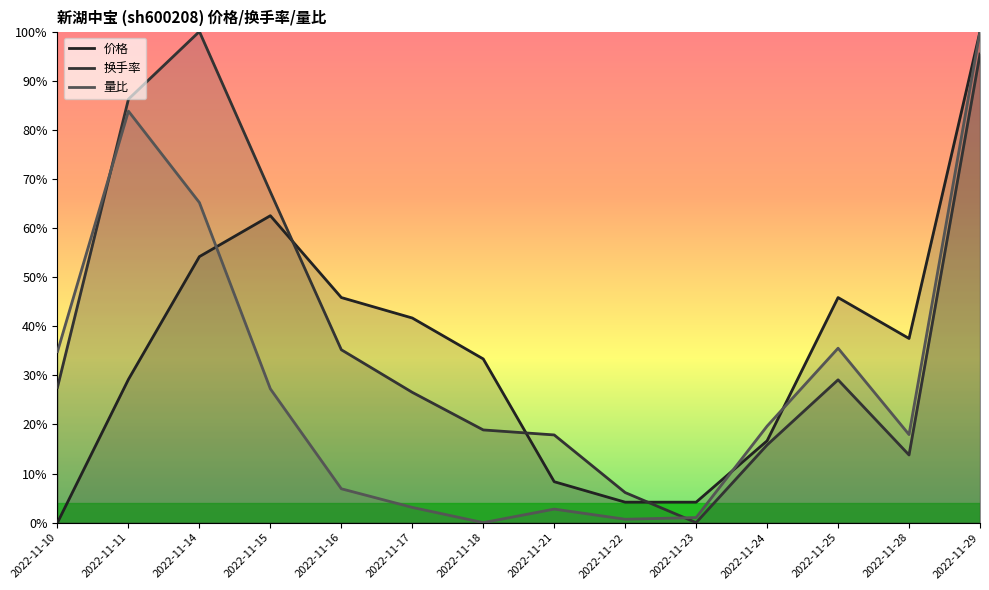

Between 2022-11-17 and 2022-11-16, which is larger?

2022-11-16